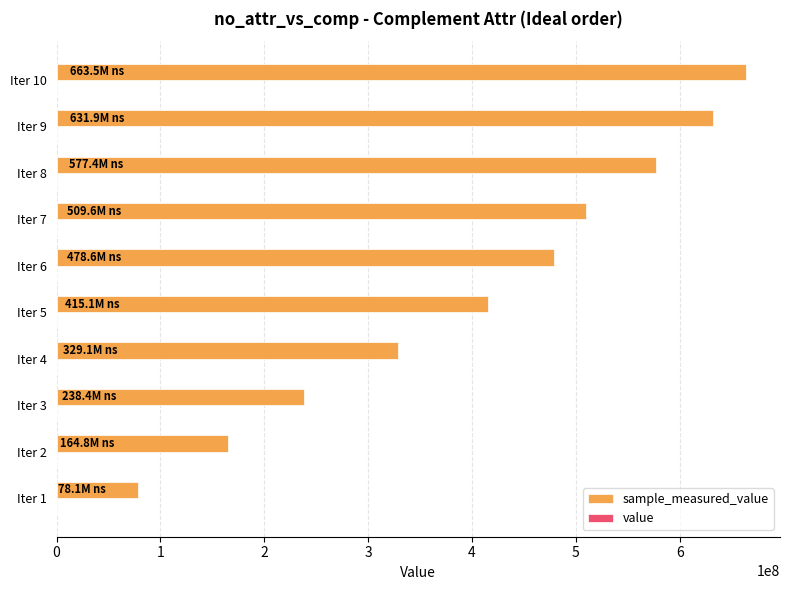

What is the difference between the maximum and minimum values in the sample_measured_value series?

585349576.0